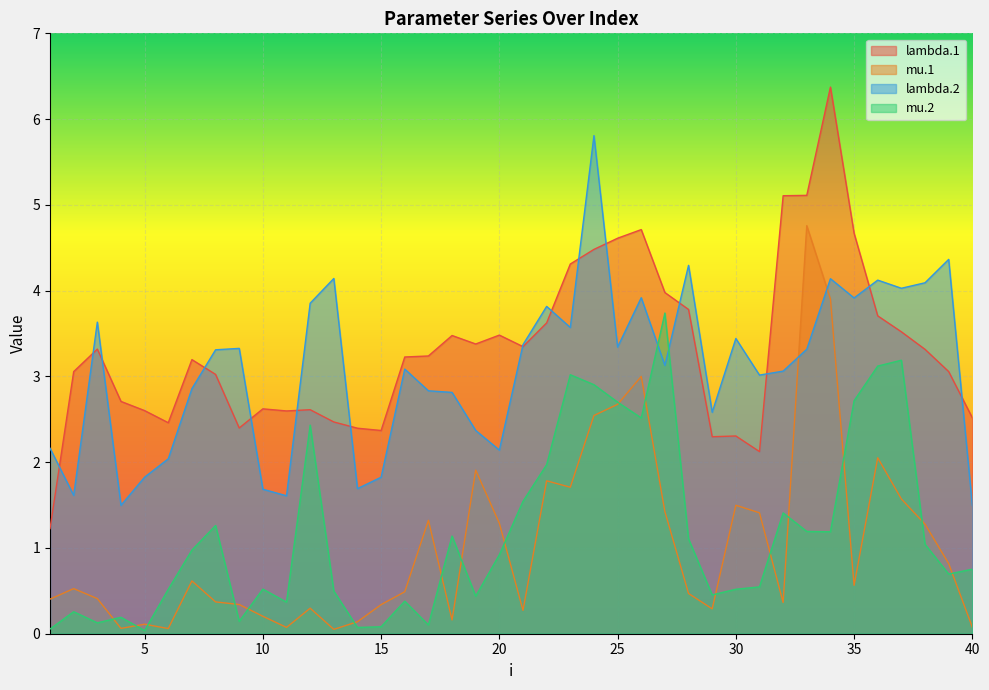

What are all the series names shown in the legend?

lambda.1, mu.1, lambda.2, mu.2